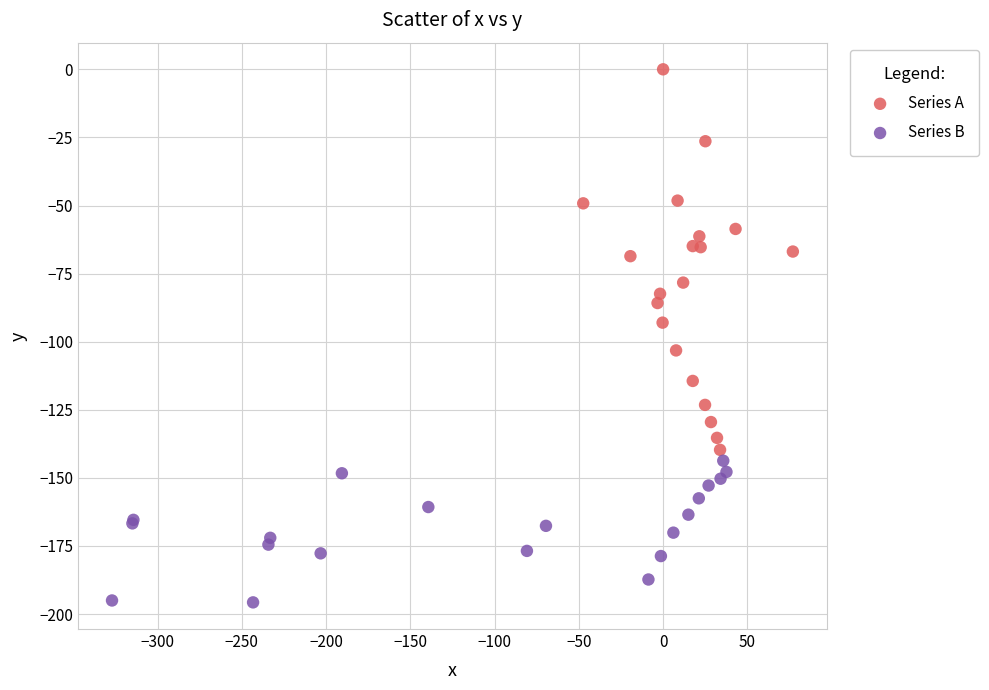

Which series has the widest spread of Y values?

Series A